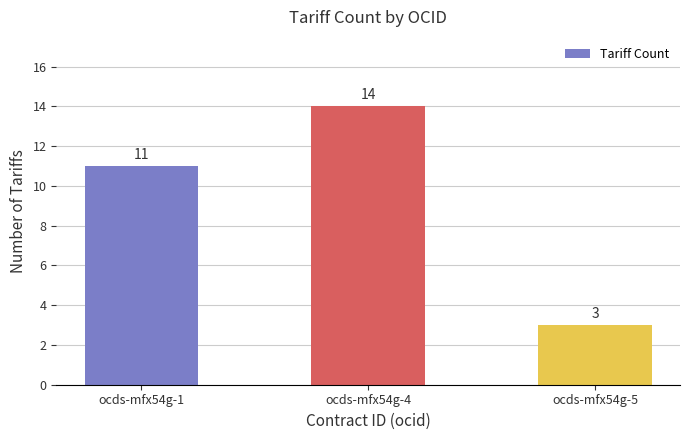

Approximately how many times larger is the value at ocds-mfx54g-4 compared to ocds-mfx54g-5?

4.7